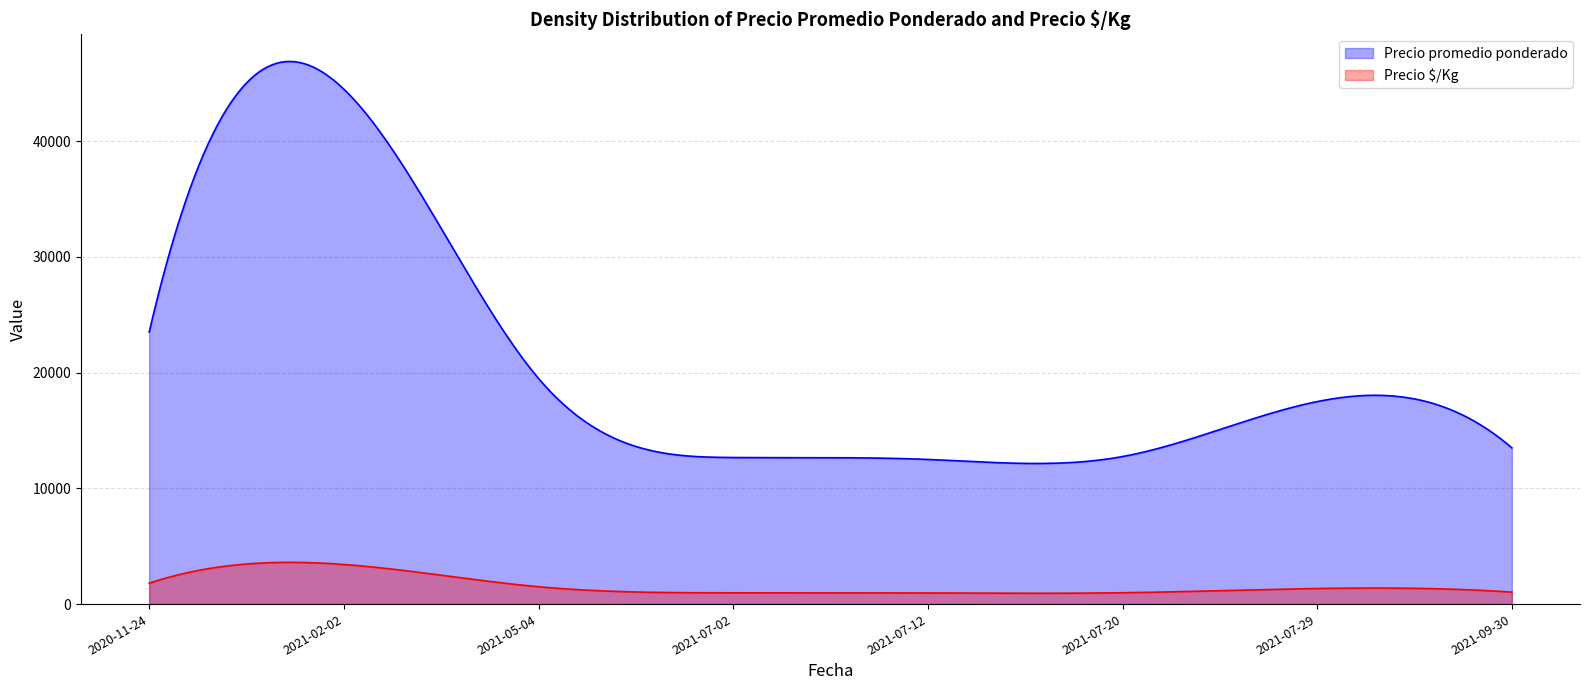

Rank the series by their maximum value, from lowest to highest.

Precio $/Kg, Precio promedio ponderado